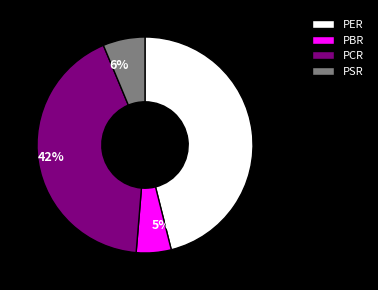

To the nearest percent, what is the average slice percentage?

25%